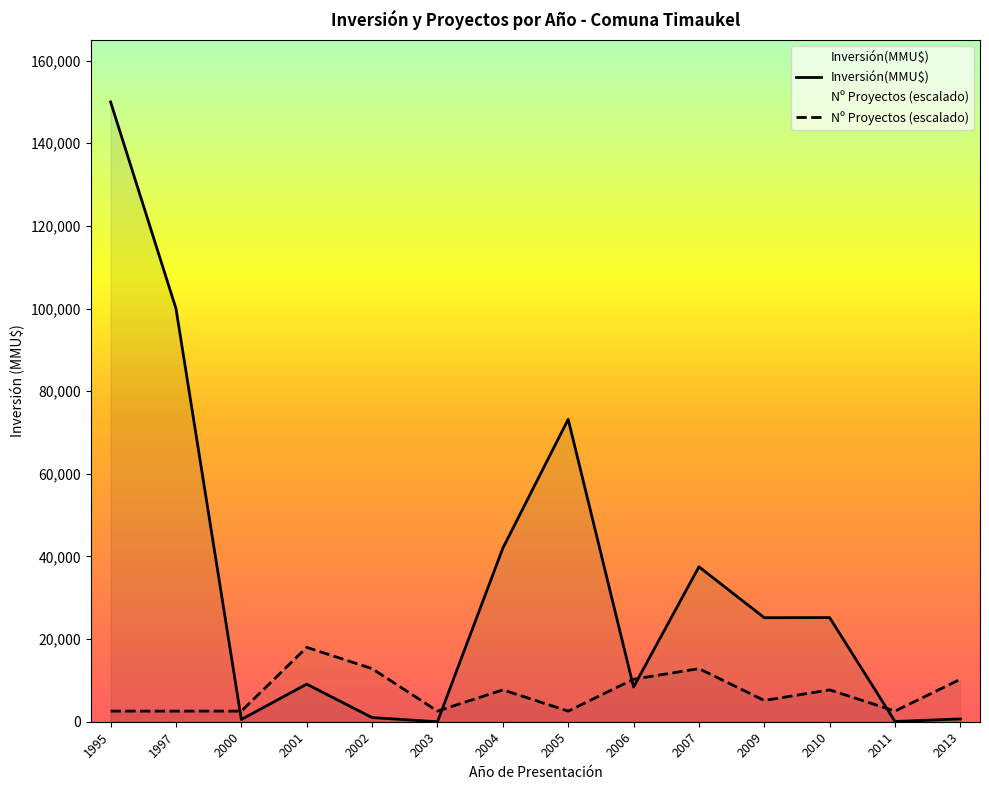

What is the difference between the maximum and minimum values in the Inversión(MMU$) series?

150000.0